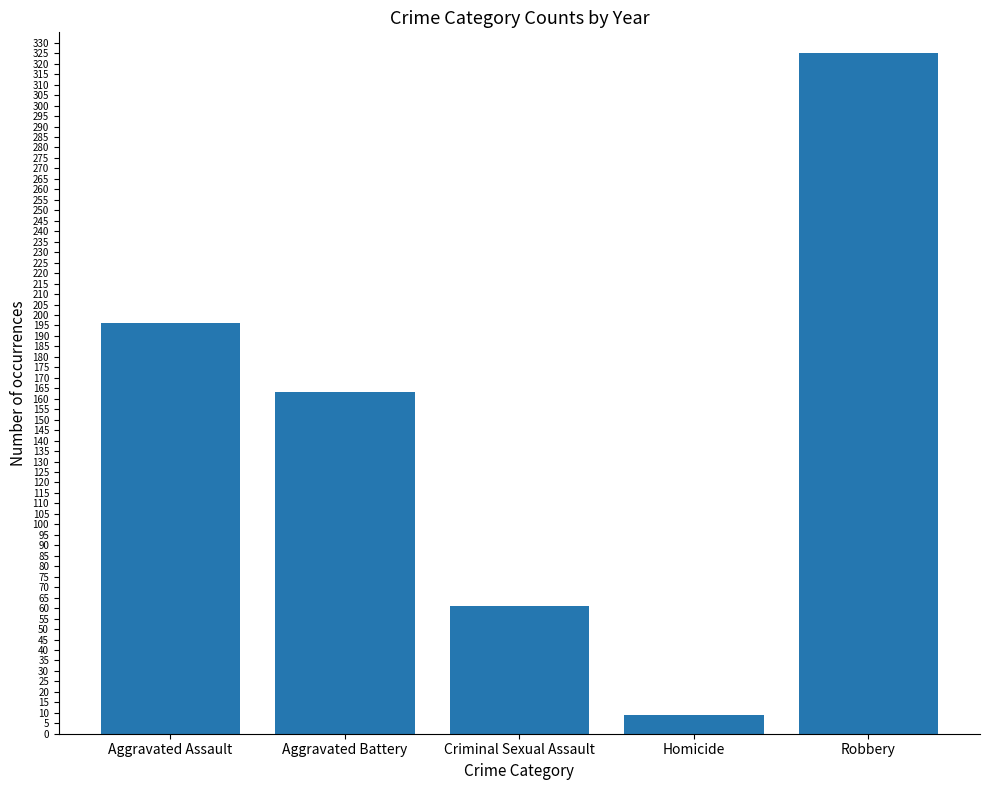

The chart shows a value of 61 at Criminal Sexual Assault. True or false?

True